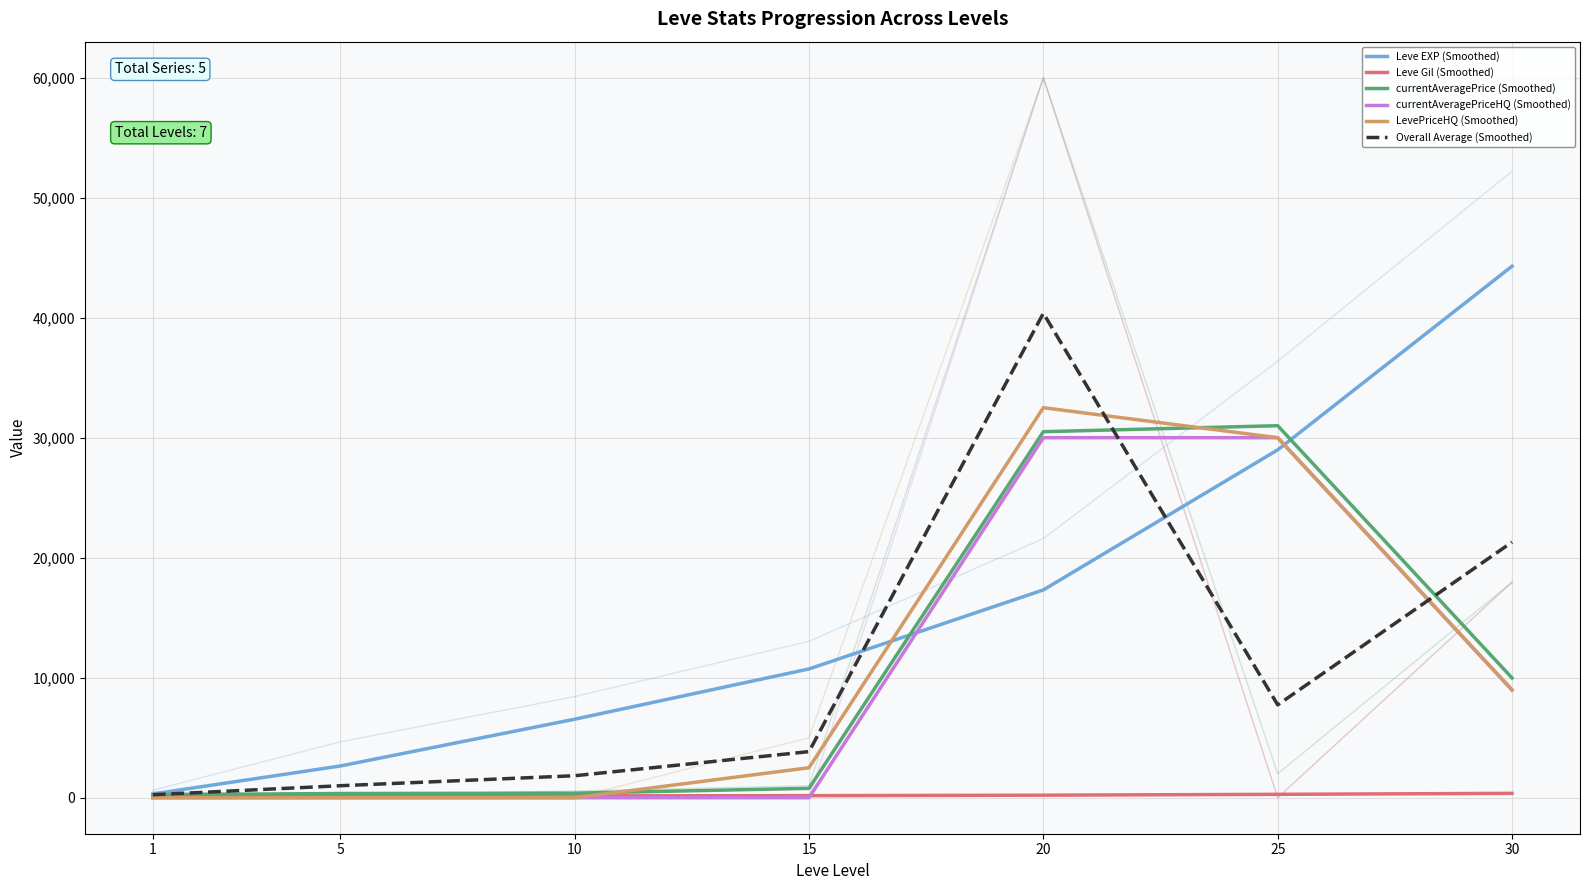

Rank the categories by LevePriceHQ (Smoothed) value from lowest to highest.

1, 5, 10, 15, 30, 25, 20